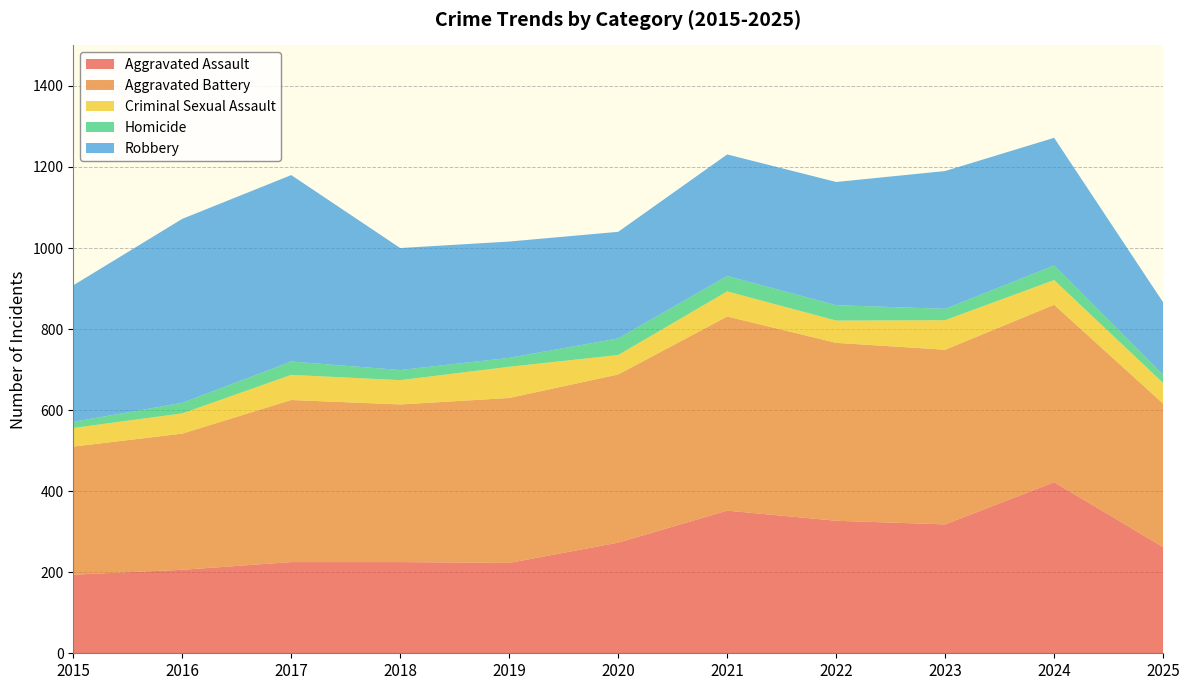

Reading left to right, what are all the values shown in this chart?

Aggravated Assault: 194	206	225	225	223	273	352	327	318	422	262
Aggravated Battery: 316	336	400	389	407	415	479	439	431	438	354
Criminal Sexual Assault: 46	50	62	60	77	48	62	55	73	61	51
Homicide: 15	26	33	25	22	41	38	38	28	36	20
Robbery: 337	454	460	301	287	263	300	304	340	315	179